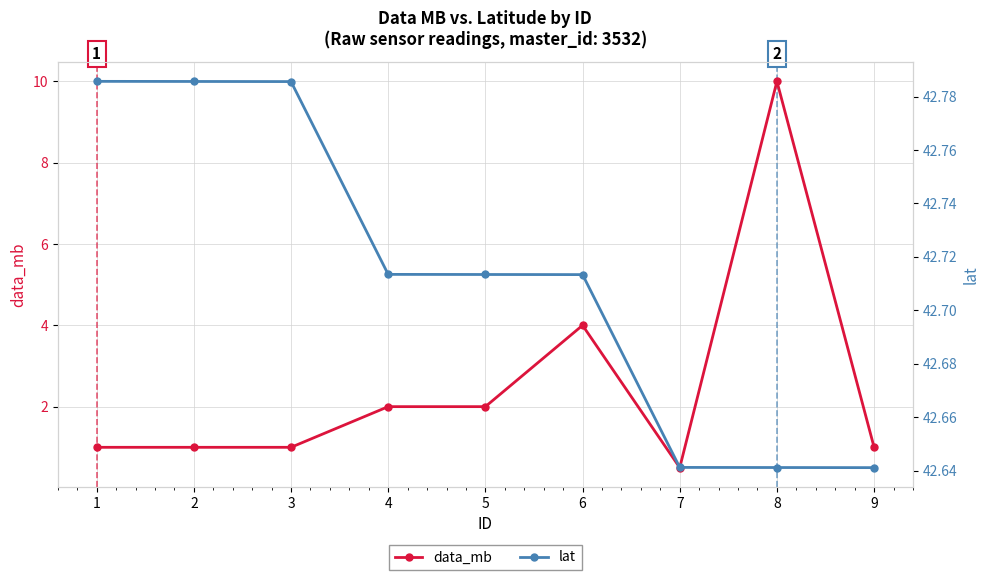

What value does the lat series have at 1?

42.8